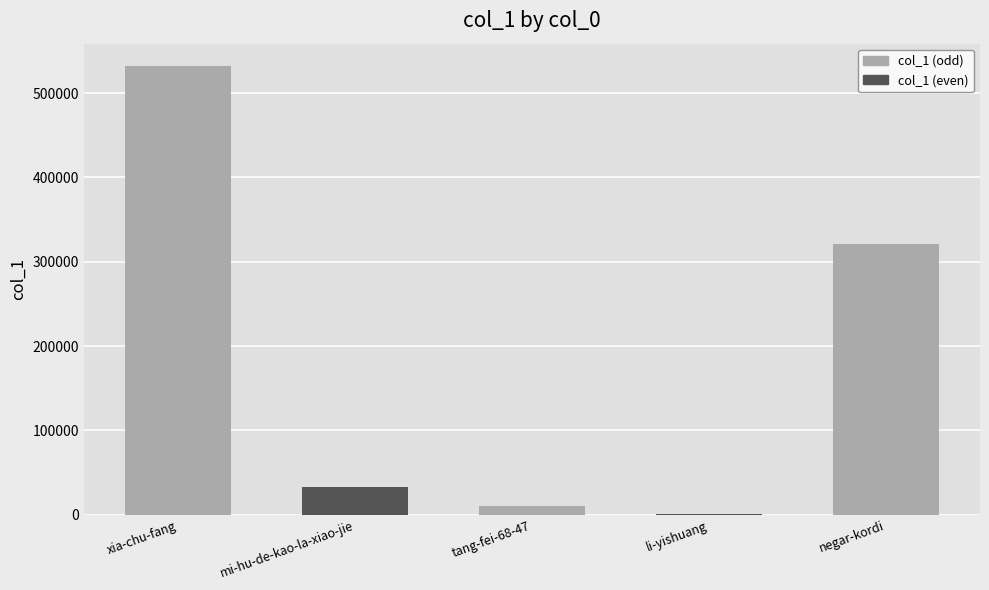

The chart shows a value of 50240 at mi-hu-de-kao-la-xiao-jie. True or false?

False